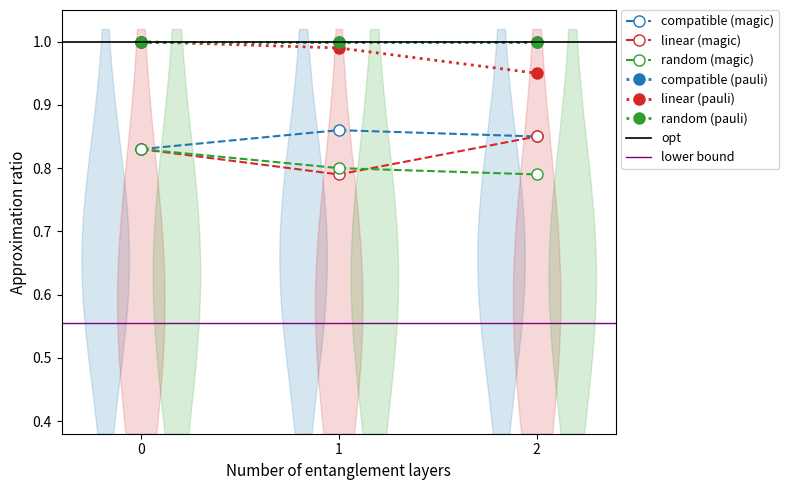

What is the sum of the compatible (magic) values at 0 and 2?

1.7